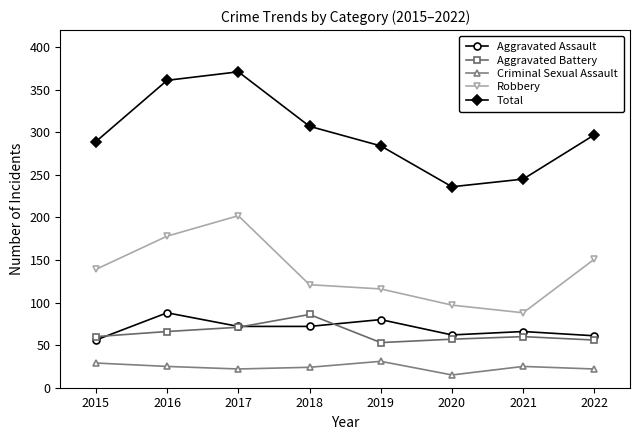

At which category does the chart reach its peak across all series?

2017